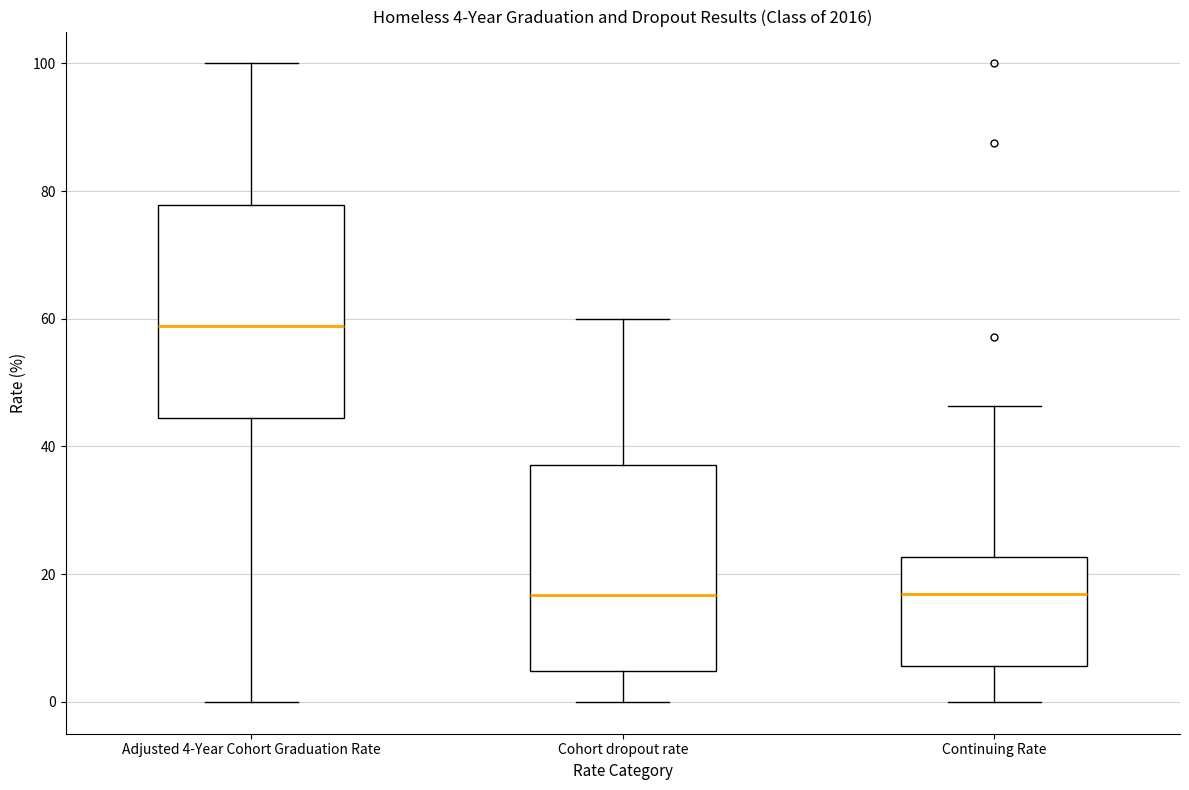

Which box's median line is the highest?

Adjusted 4-Year Cohort Graduation Rate